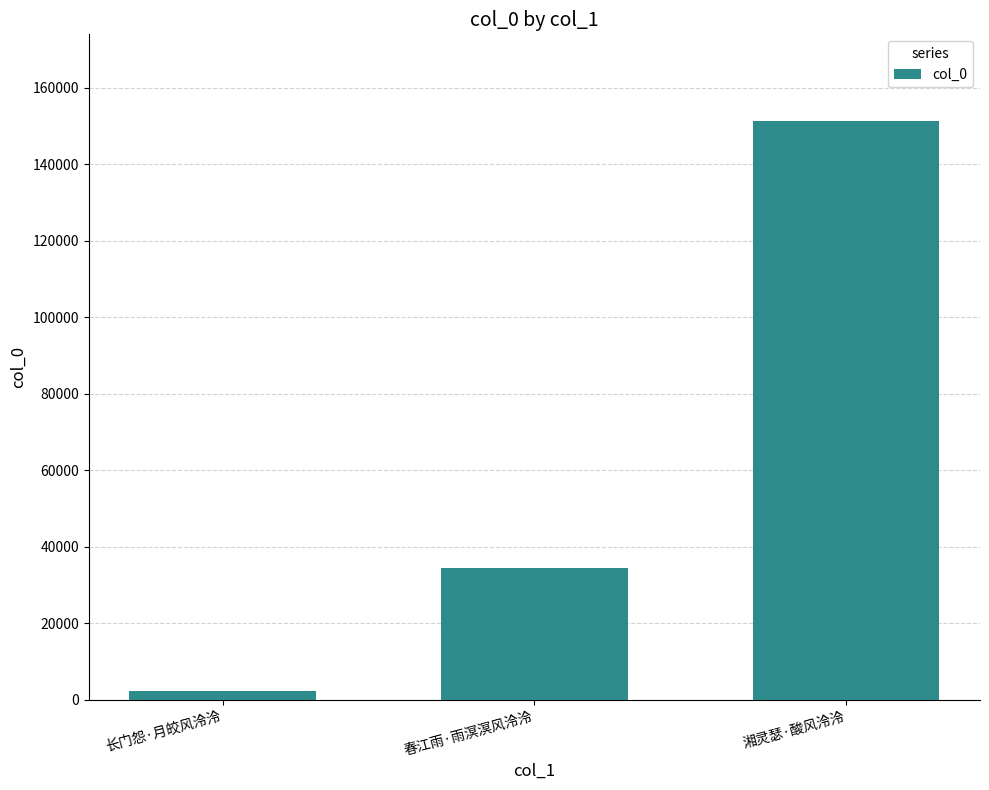

What is the change in value from 春江雨·雨溟溟风泠泠 to 湘灵瑟·酸风泠泠?

+116903